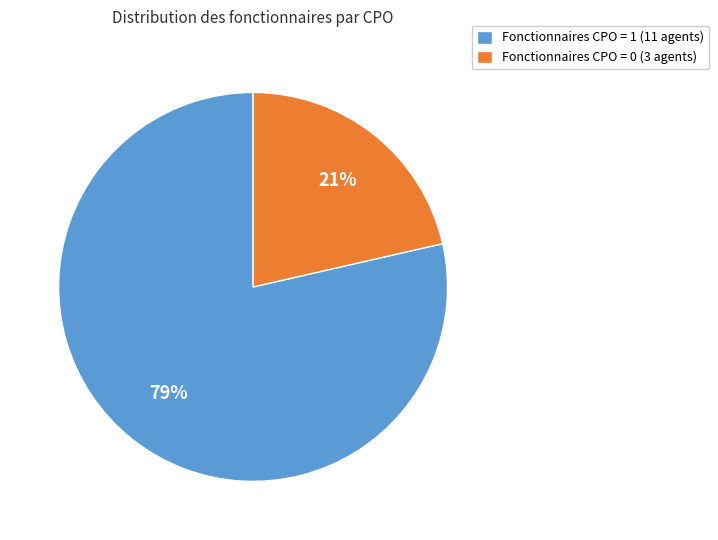

Is it true that Fonctionnaires CPO = 1 (11 agents) is 79% of the pie?

True